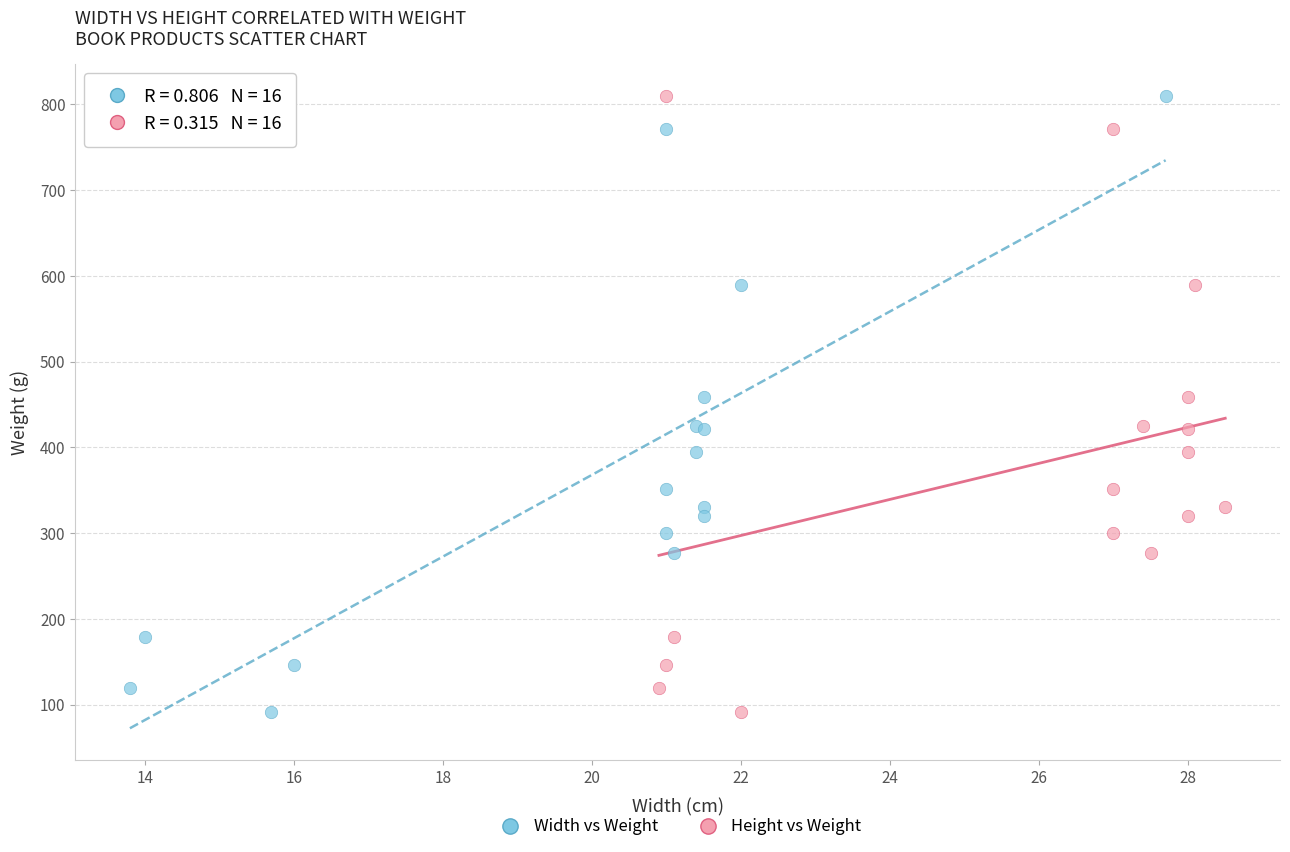

What are all the series names shown in the legend?

Width vs Weight, Height vs Weight